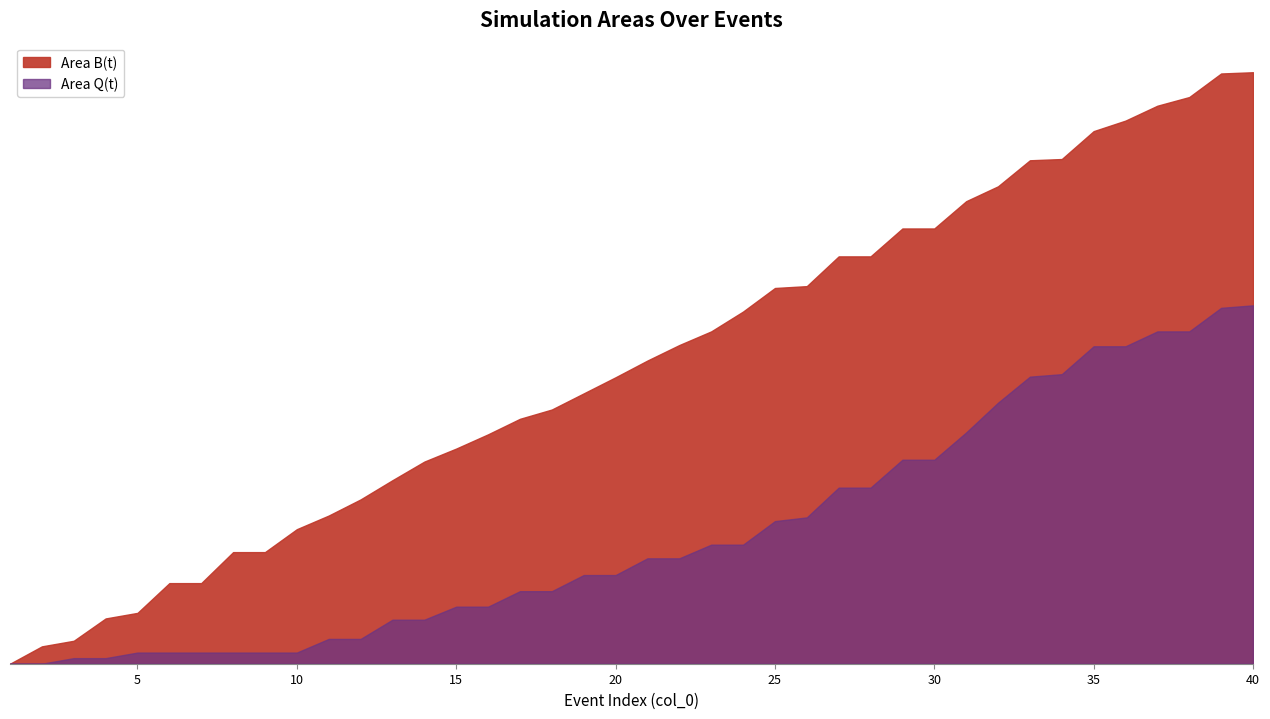

True or false: Area B(t) has more than 1 points higher than both neighbors.

False